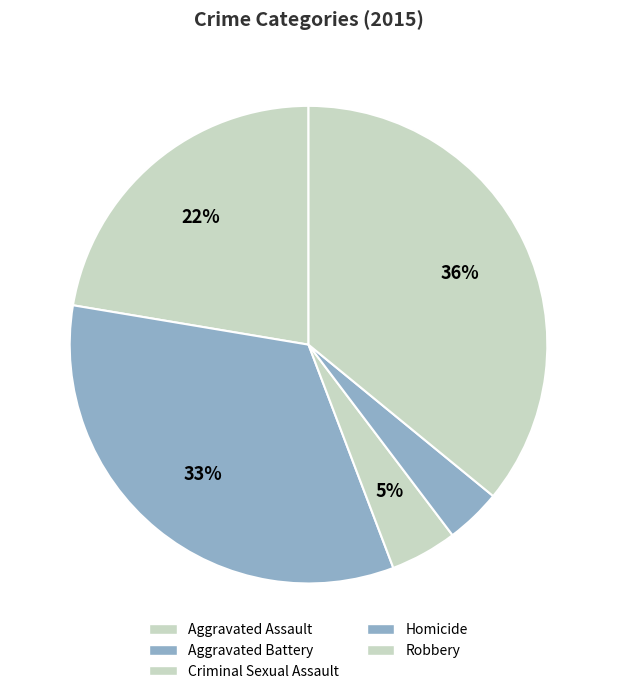

To the nearest percent, what is the difference between the Aggravated Battery and Criminal Sexual Assault slice percentages?

29%